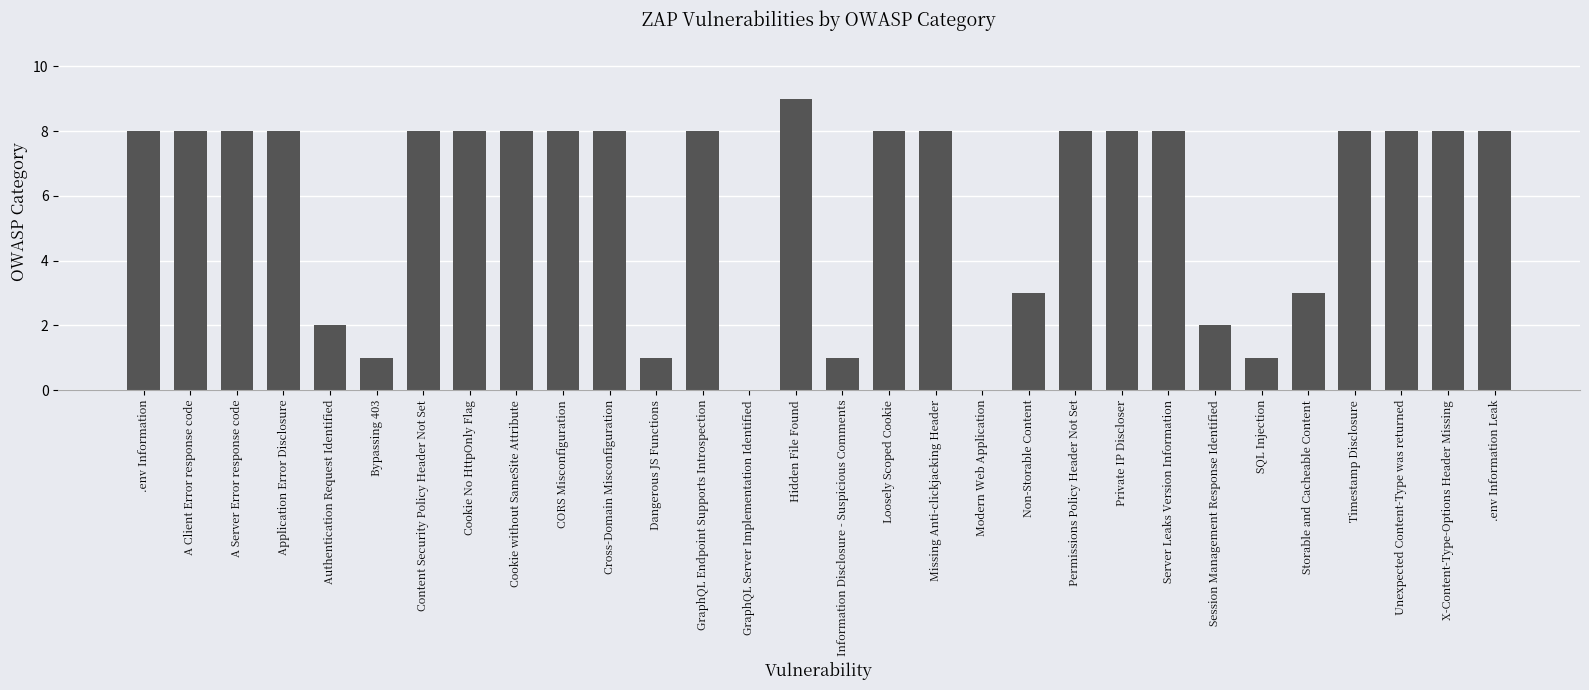

What is the sum of the values at Server Leaks Version Information and Storable and Cacheable Content?

11